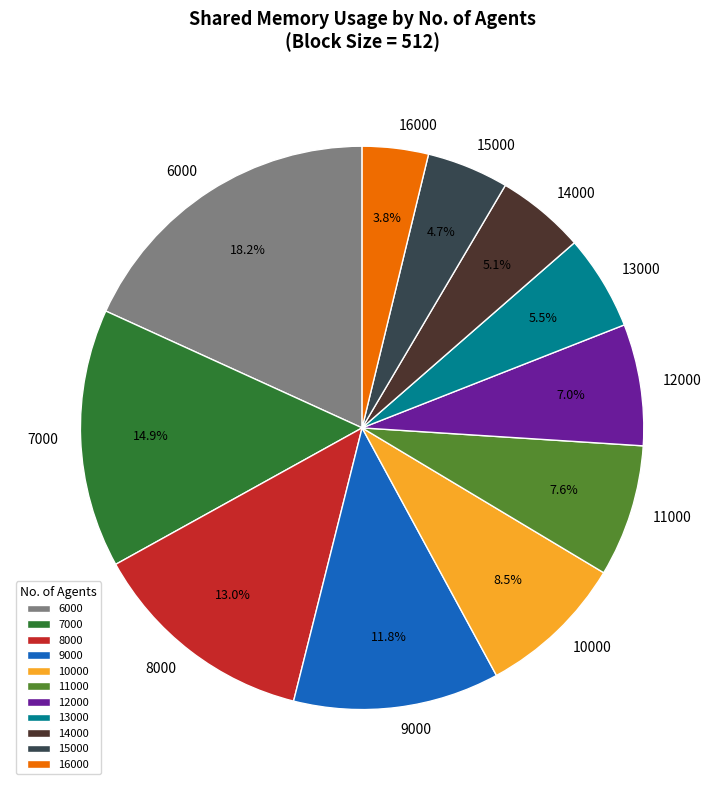

Combined, do 16000 and 9000 account for over 50%?

No